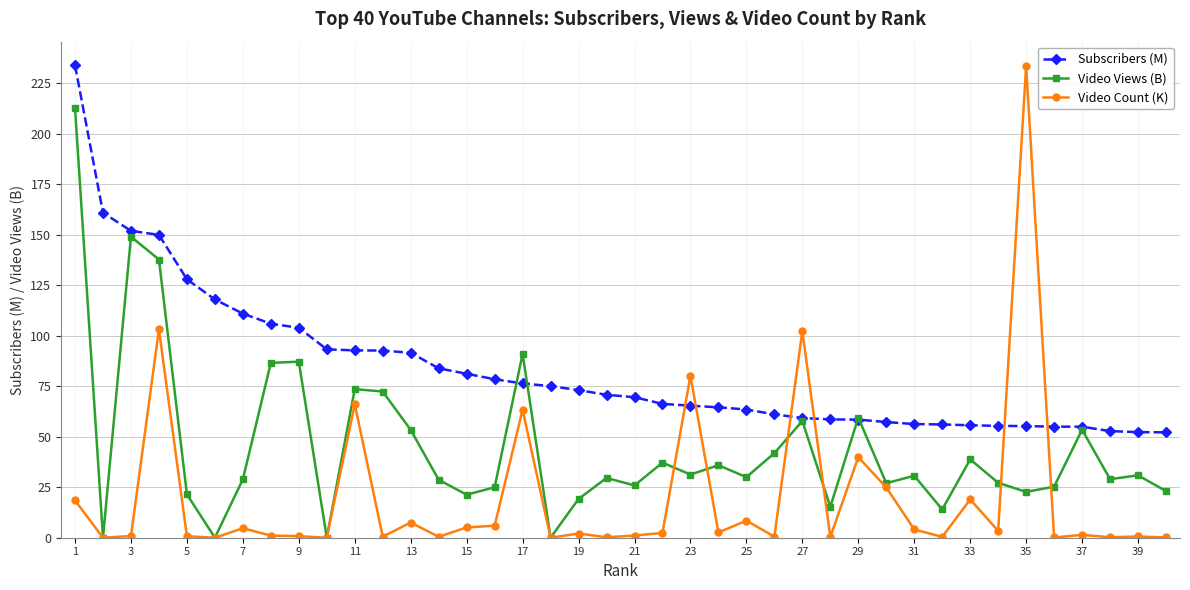

What are all the series names shown in the legend?

Subscribers (M), Video Views (B), Video Count (K)